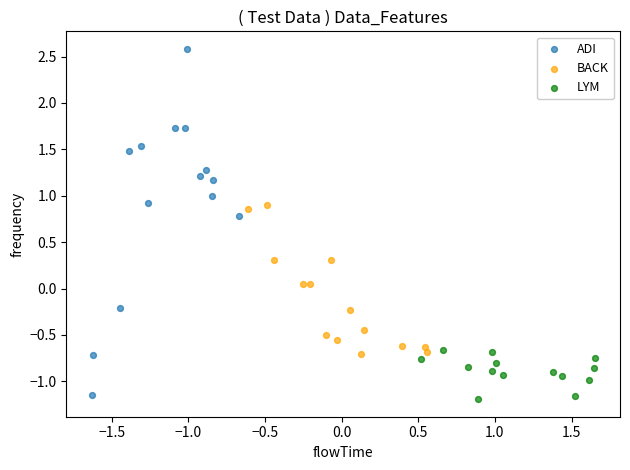

Which series reaches the maximum Y coordinate?

ADI